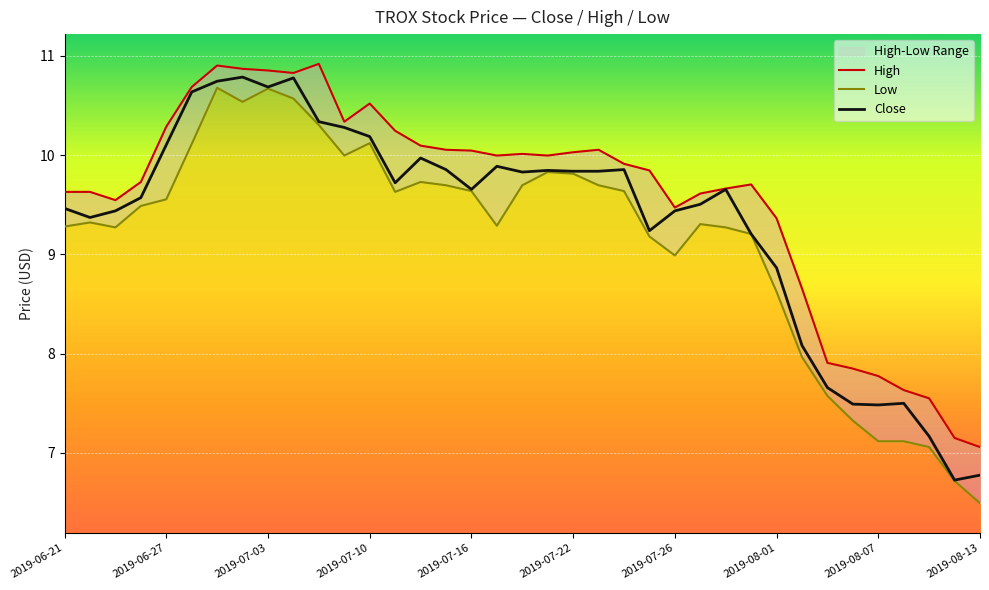

True or false: Close and High cross at least once.

False